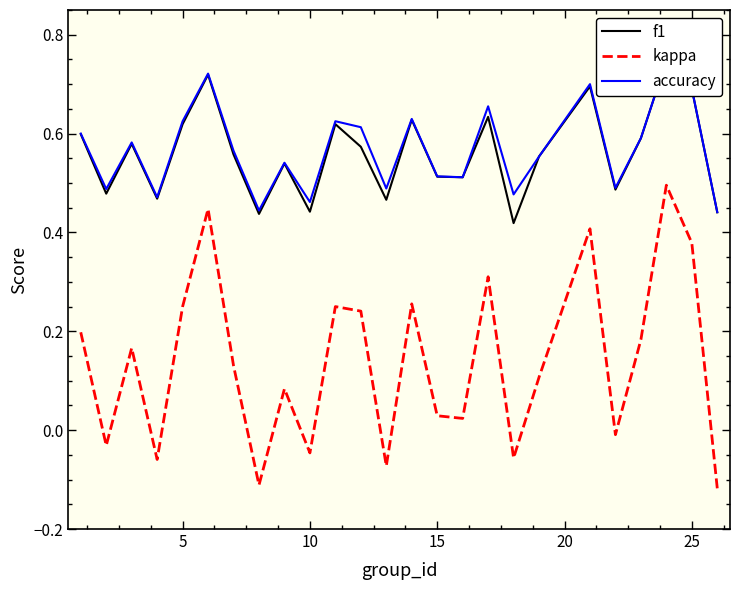

Count the accuracy values in the range 0 to 1.

25